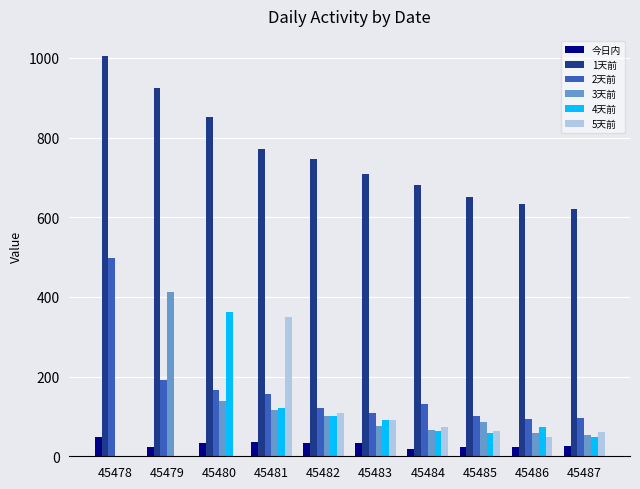

Is it true that 2天前 equals 36.3 at 45485?

False